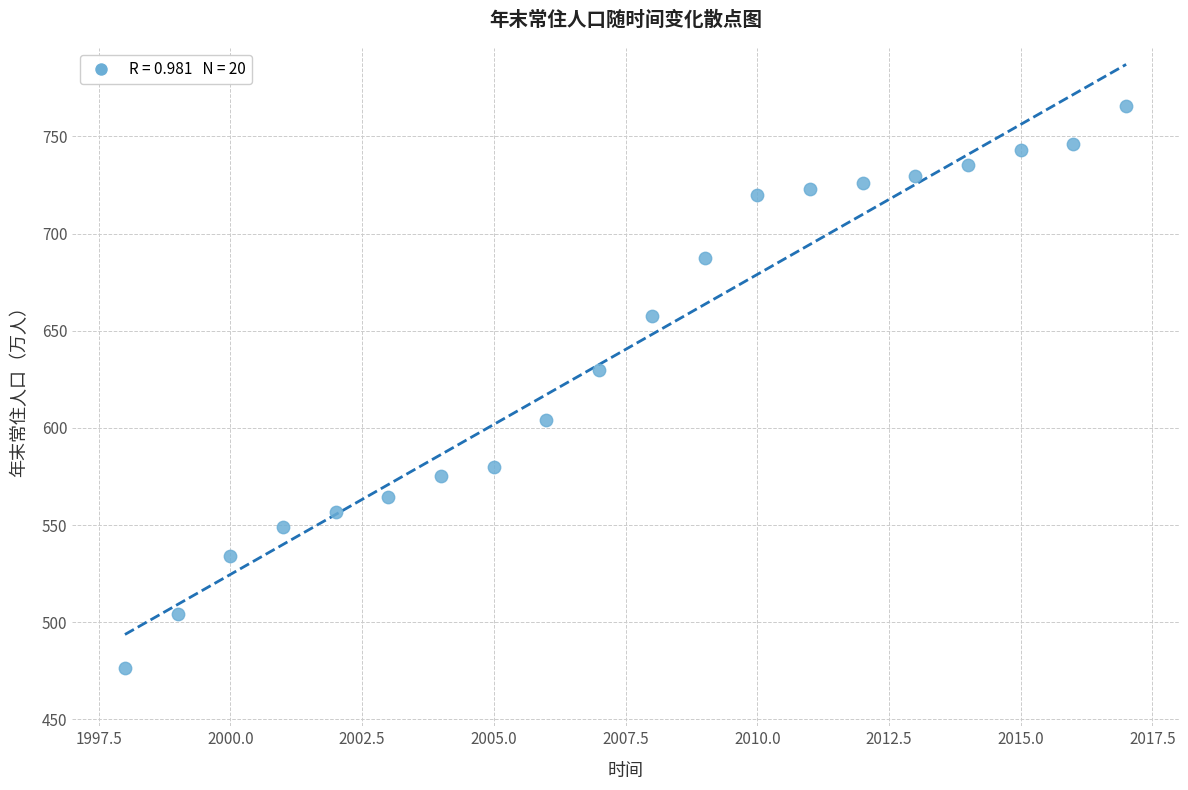

What Y value in the scatter plot is closest to 621?

629.7